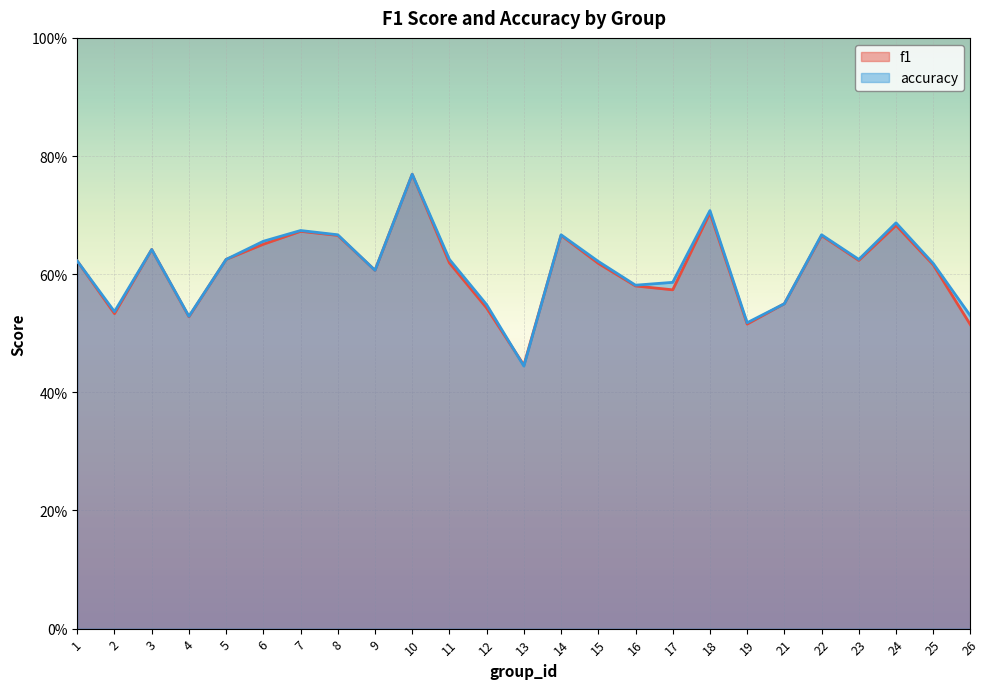

How many lines are shown in the chart?

2